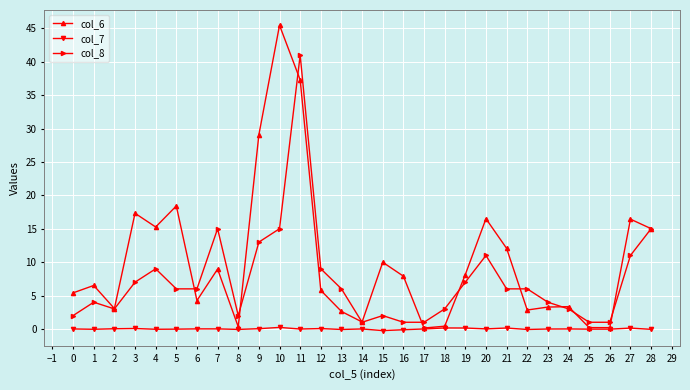

How many data points does each series have?

29